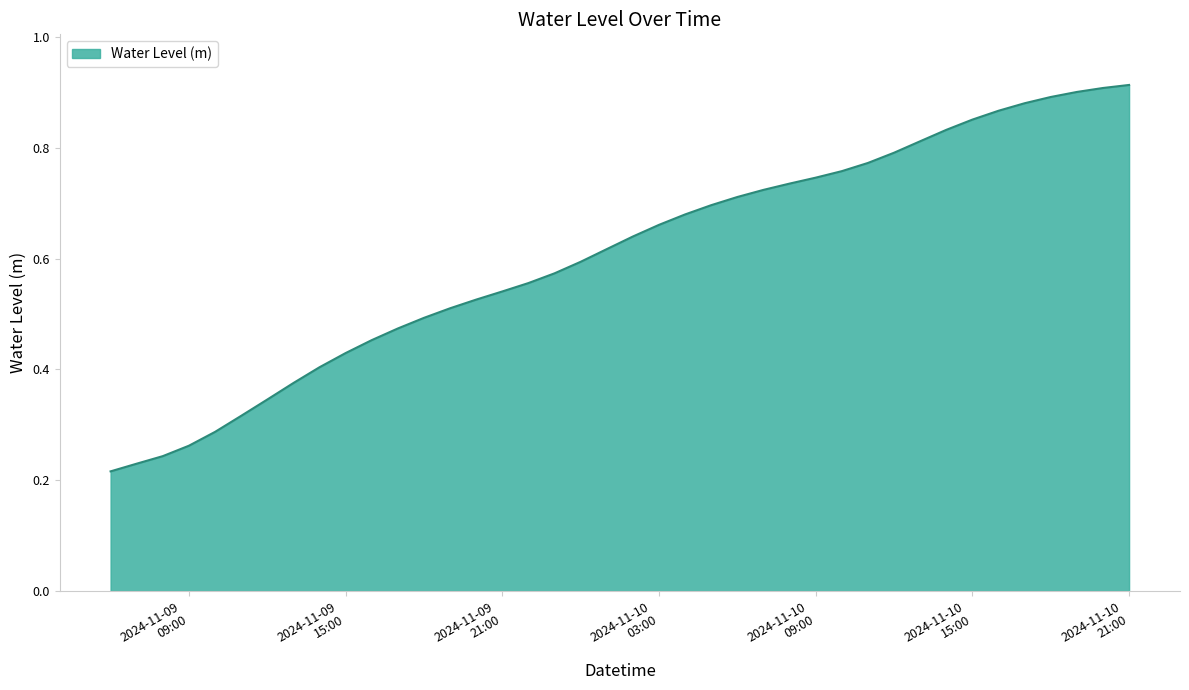

True or false: there are more than 1 points higher than both neighbors.

False